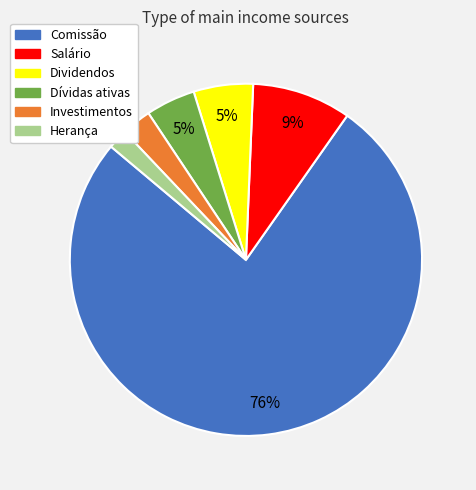

Which has a higher value, Herança or Dívidas ativas?

Dívidas ativas